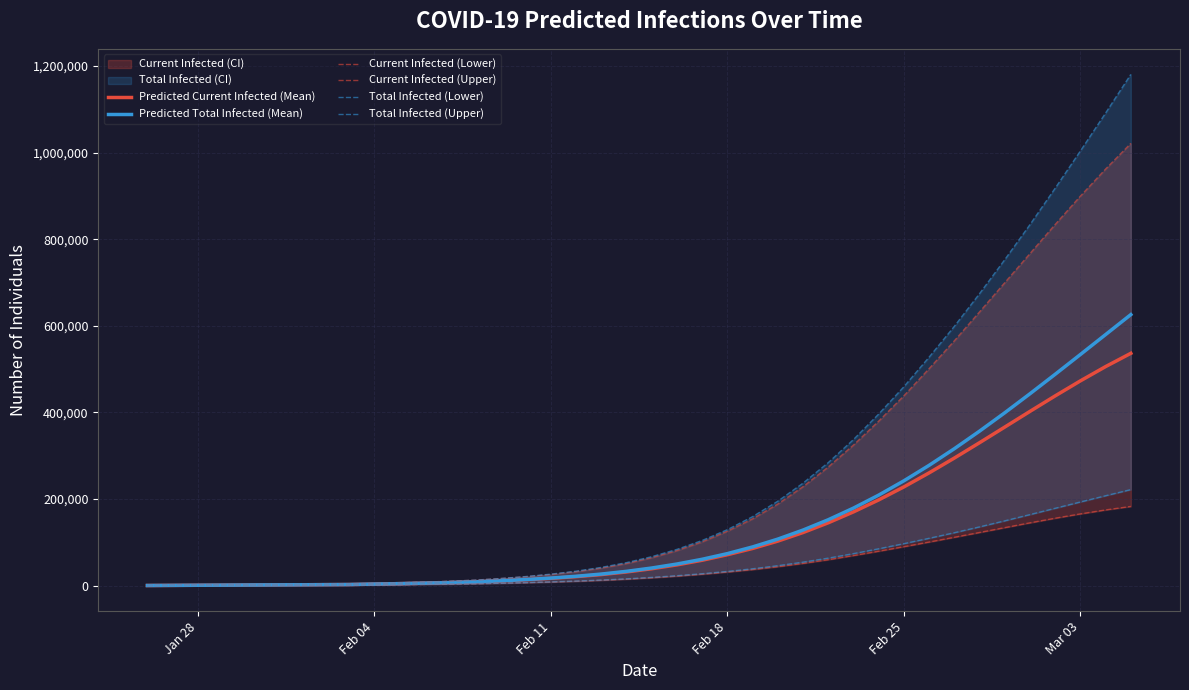

The value of Predicted Current Infected (Mean) at Feb 25 is 70613. True or false?

False